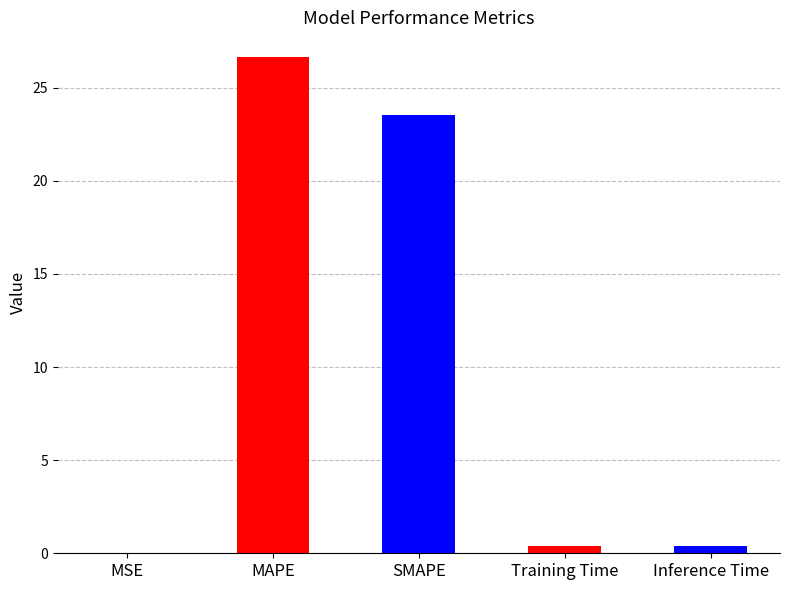

The chart shows a value of 23.5 at SMAPE. True or false?

True